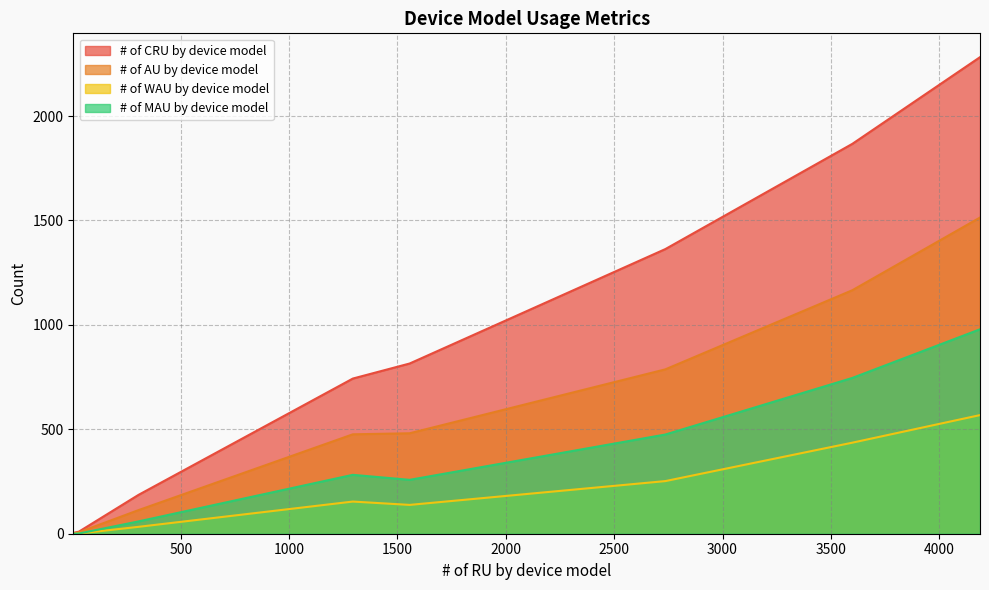

What is the highest value of the # of CRU by device model series?

2282